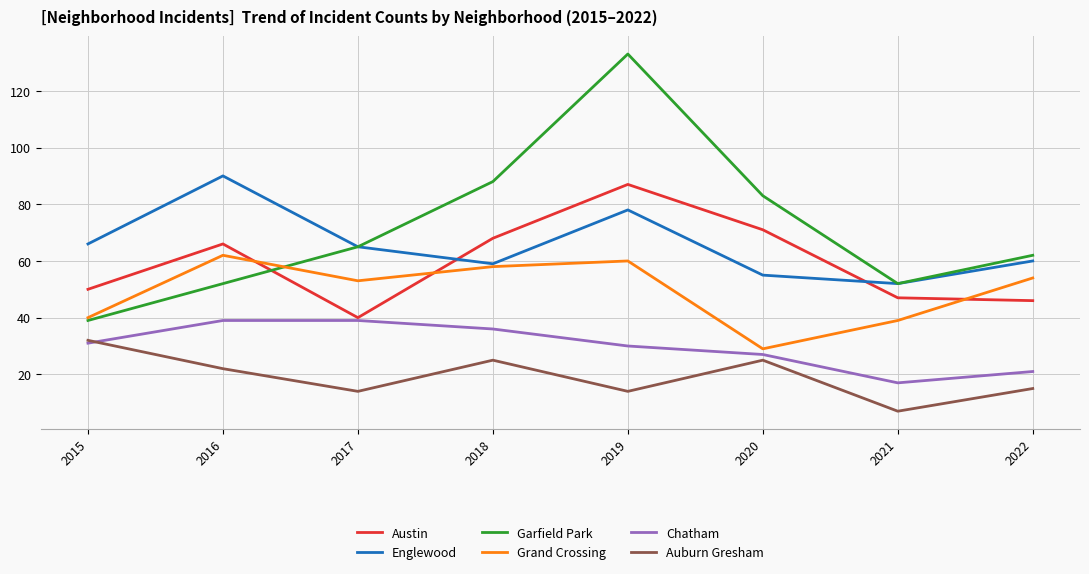

At 2019, list the series in order from smallest to largest.

Auburn Gresham, Chatham, Grand Crossing, Englewood, Austin, Garfield Park